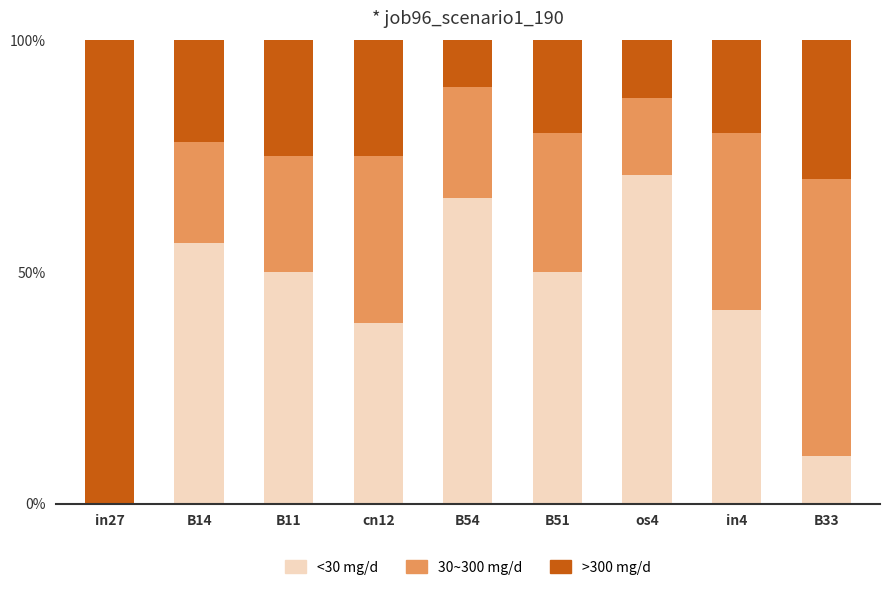

What position from the right is in27?

9